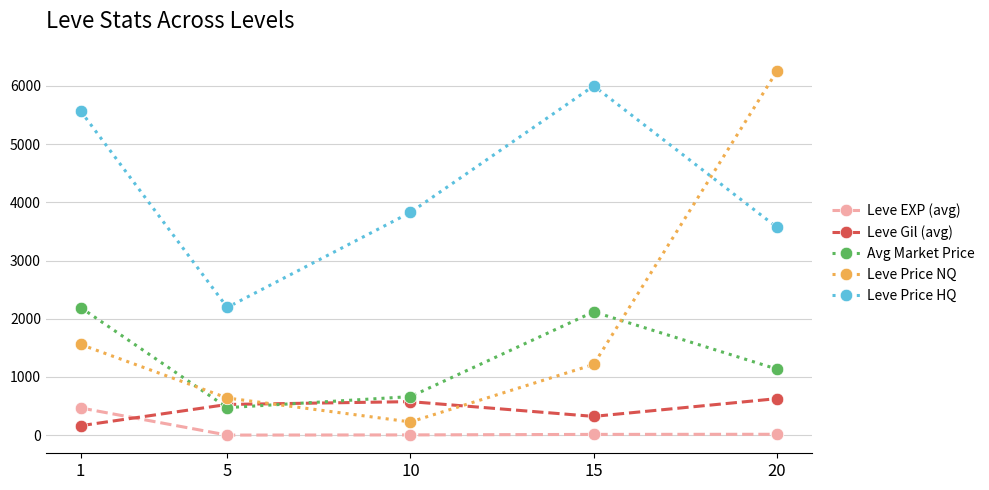

Count the number of data series in this chart.

5